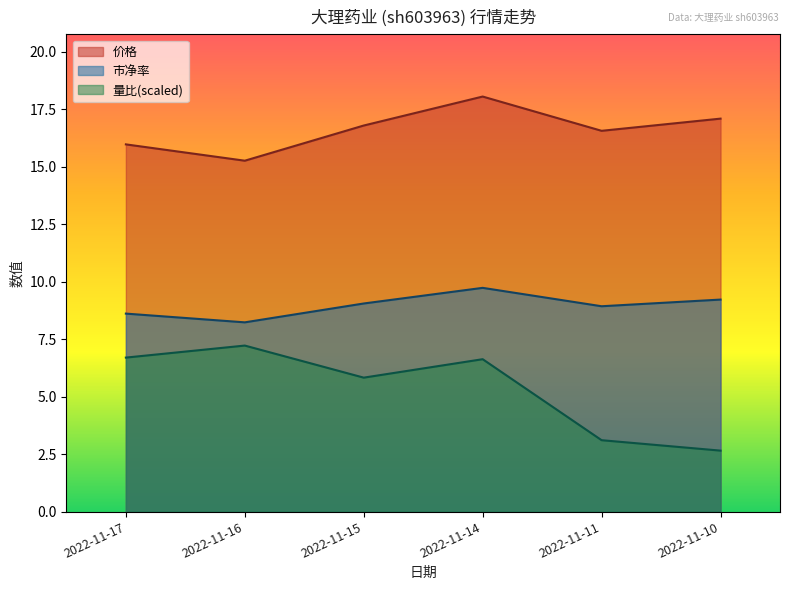

List the series in order of their peak value, highest first.

价格, 市净率, 量比(scaled)